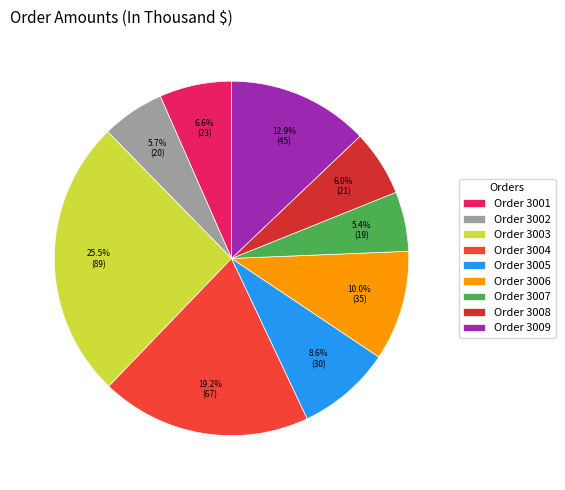

How many slices are in this pie chart?

9